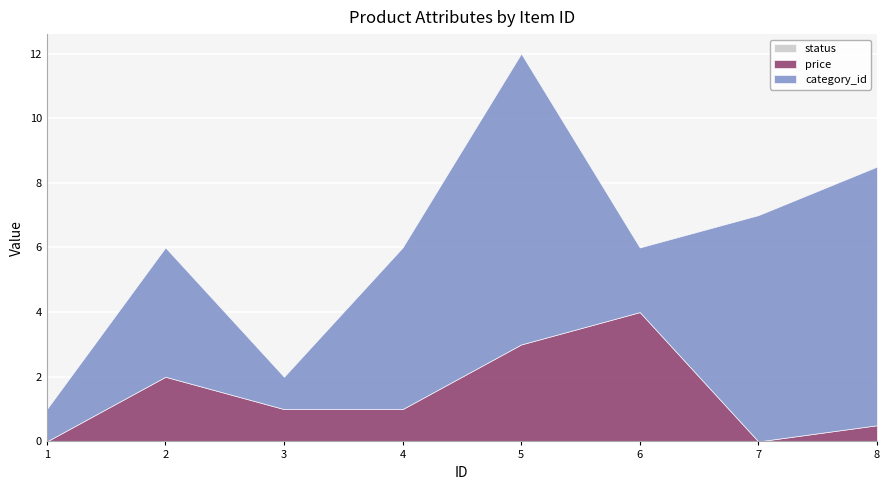

How many lines are shown in the chart?

3